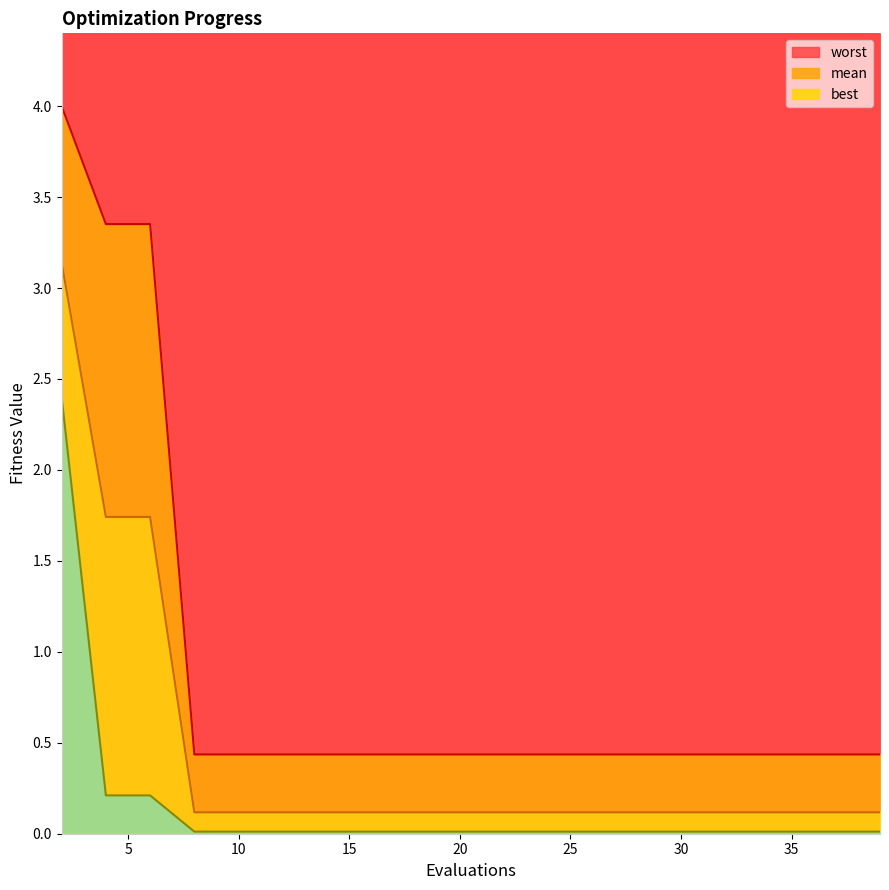

What is the minimum value for worst?

0.4